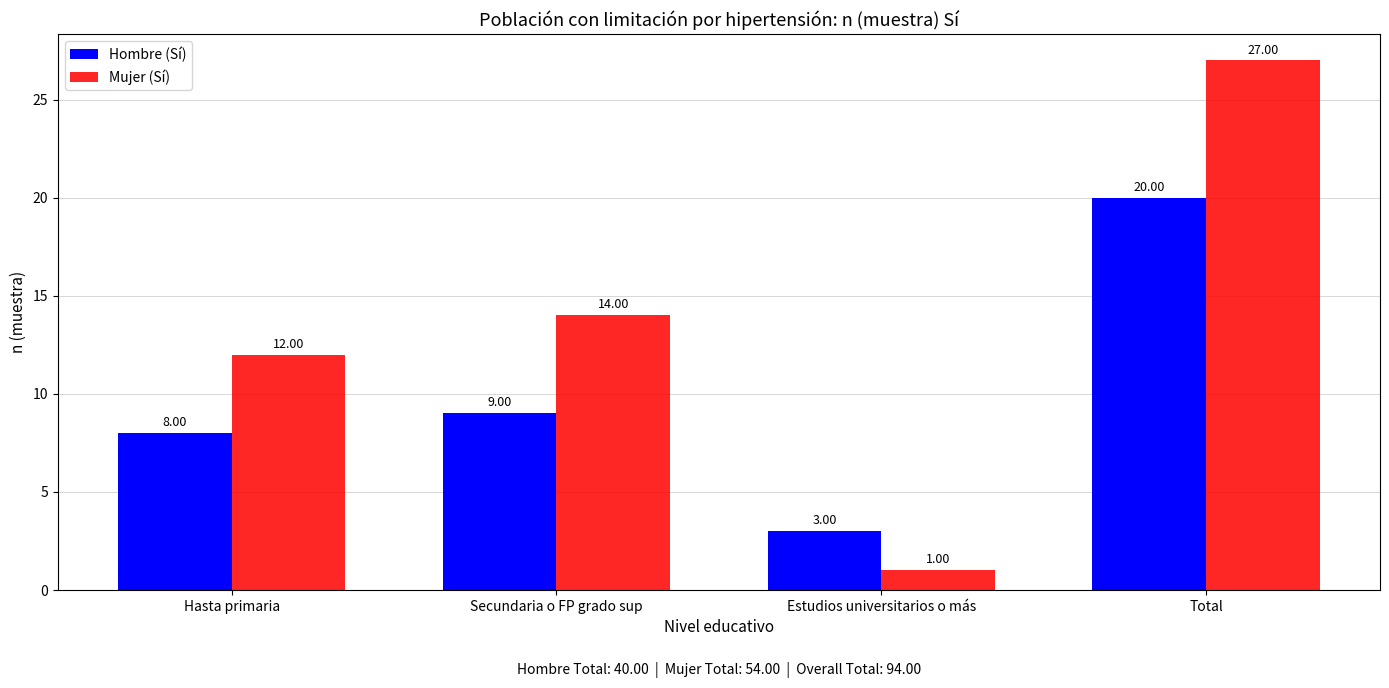

Between Secundaria o FP grado sup and Estudios universitarios o más, which series saw the biggest shift?

Mujer (Sí)